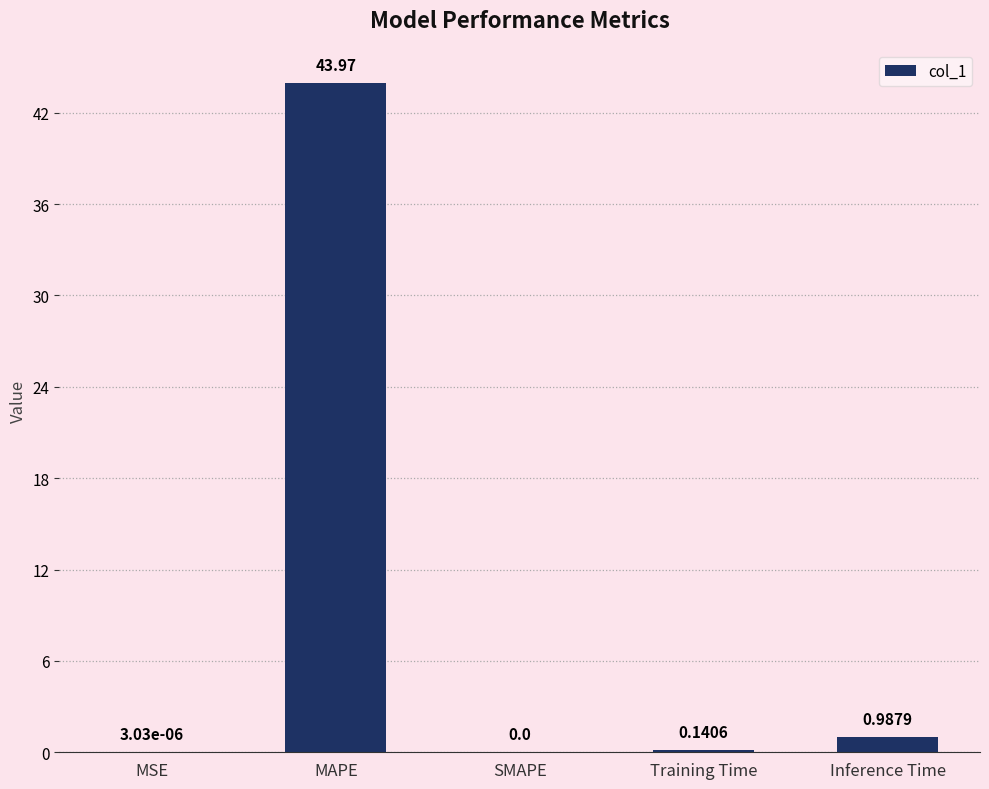

What is the sum of all values?

45.1